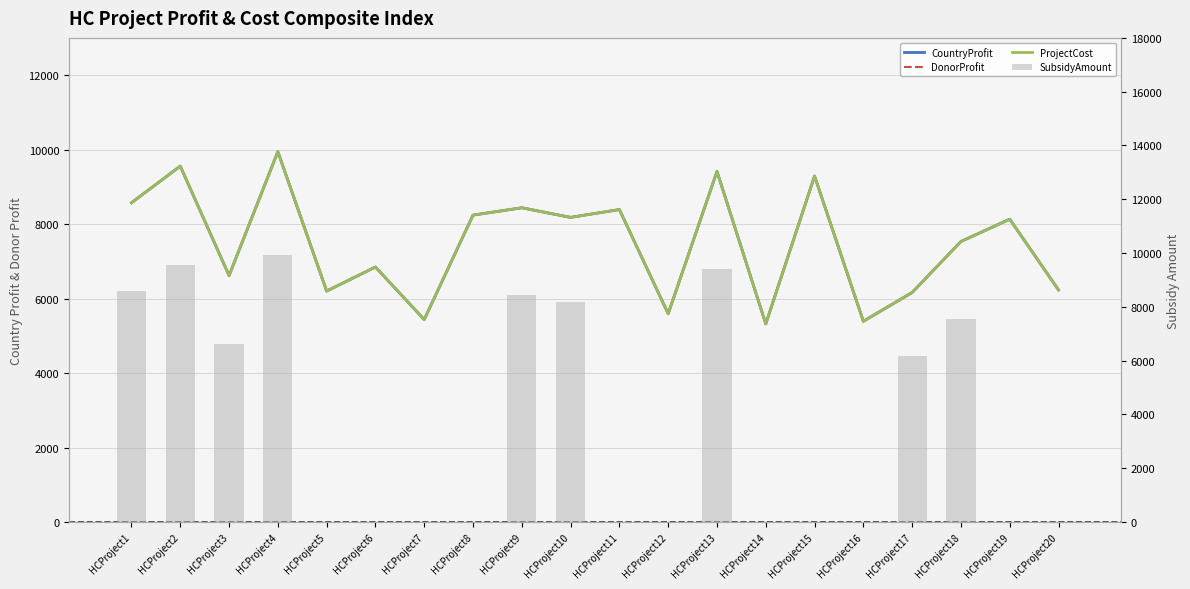

Where is SubsidyAmount nearest to the value 4972?

HCProject17